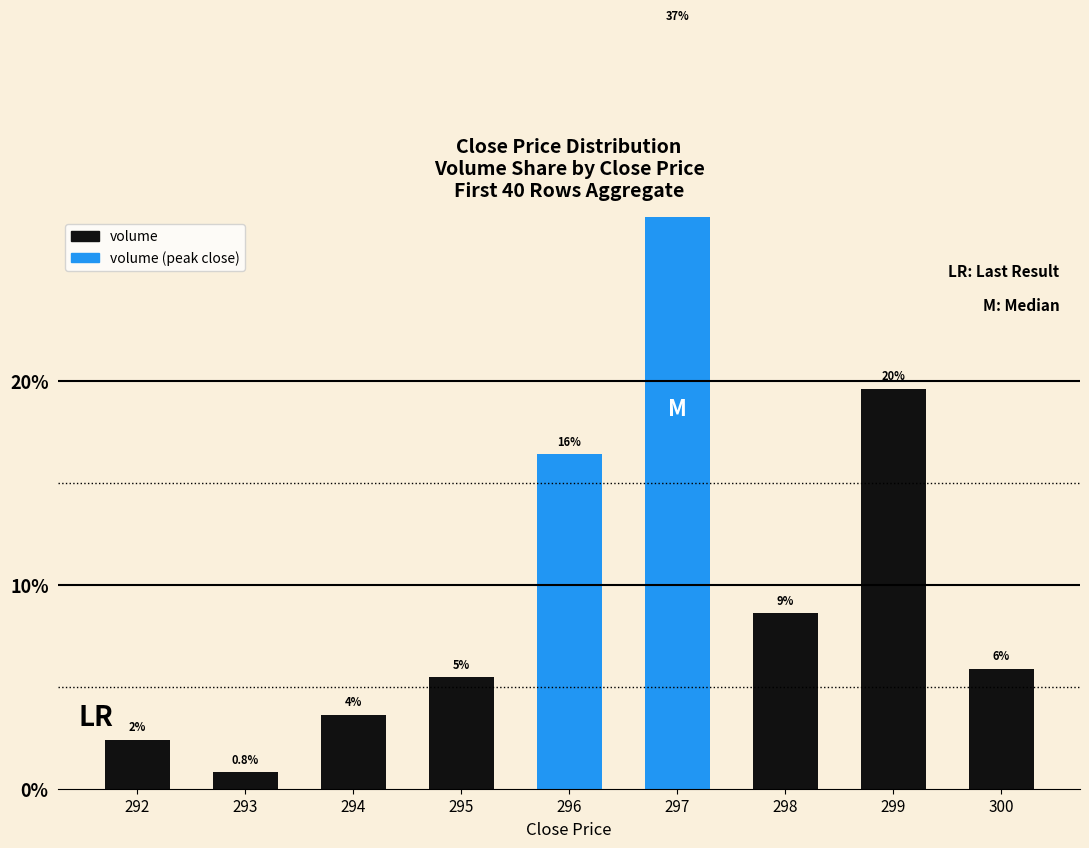

The chart shows a value of 3.6 at 292. True or false?

False